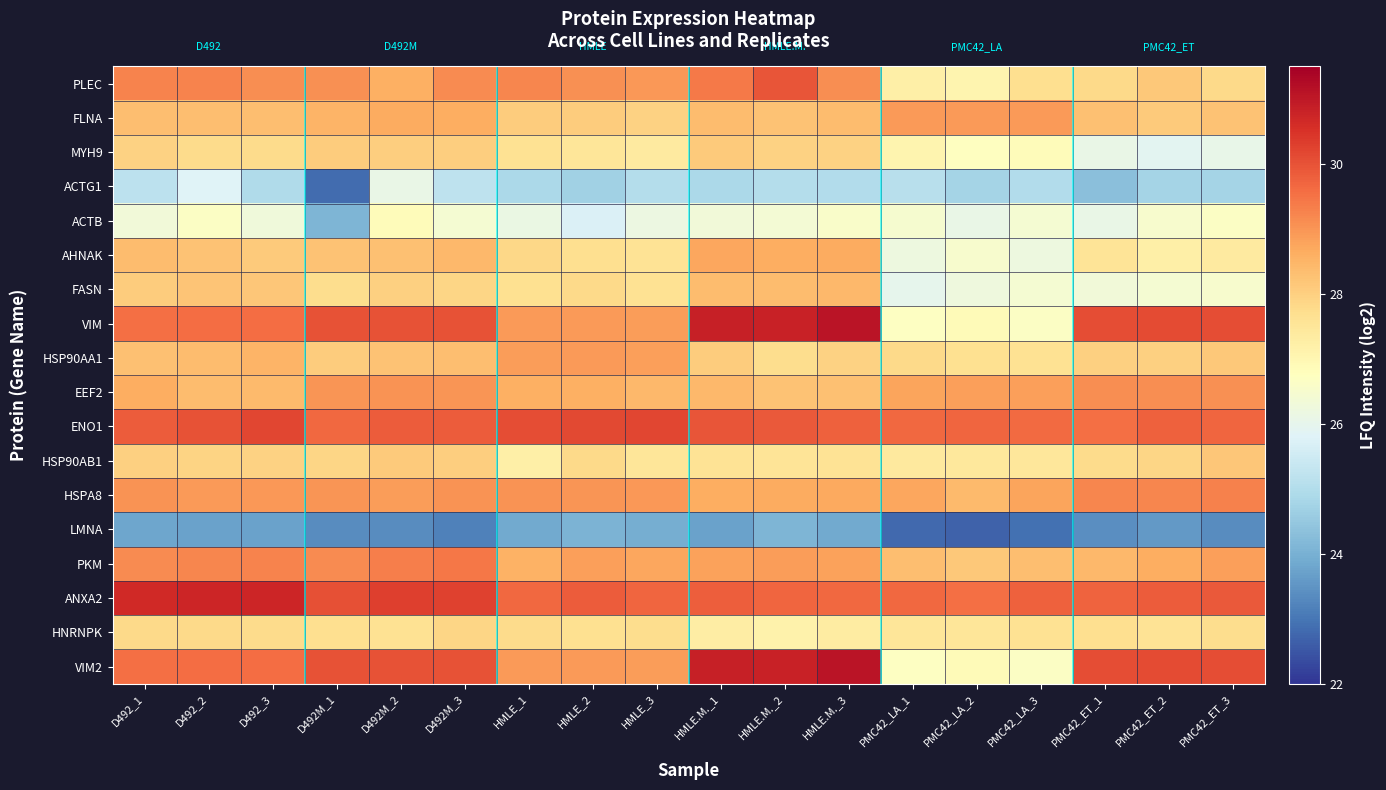

What is the smallest value displayed?

22.7